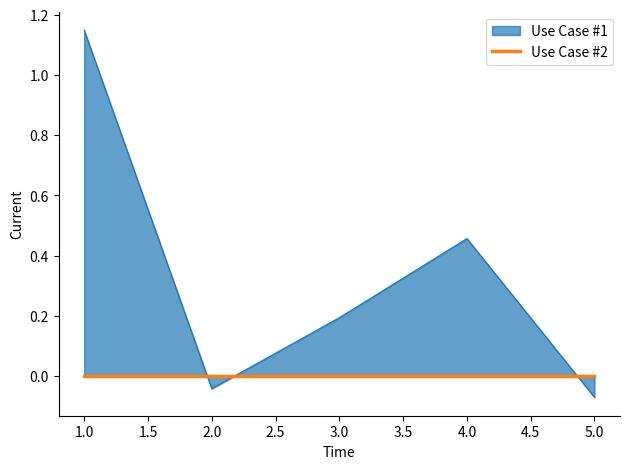

True or false: Use Case #2 has more than 1 interior local peaks.

False